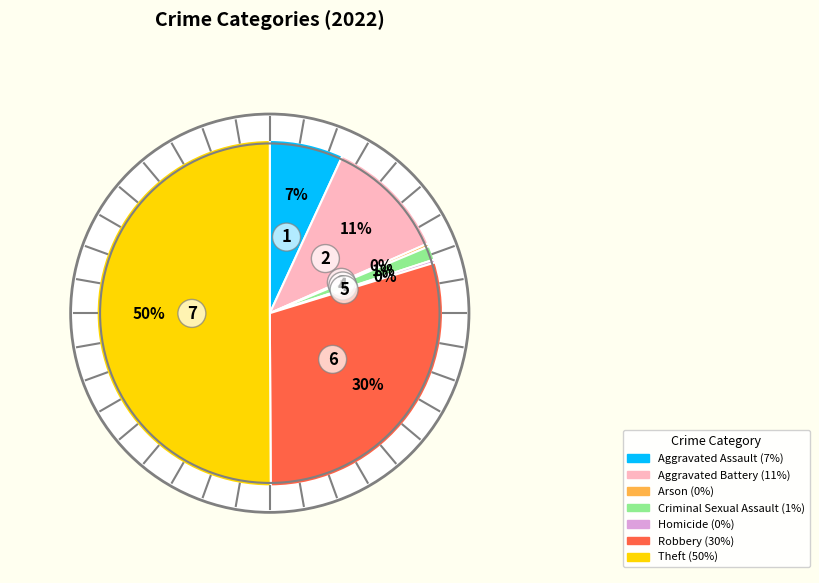

To the nearest percent, what is the combined percentage of Criminal Sexual Assault and Robbery?

31%